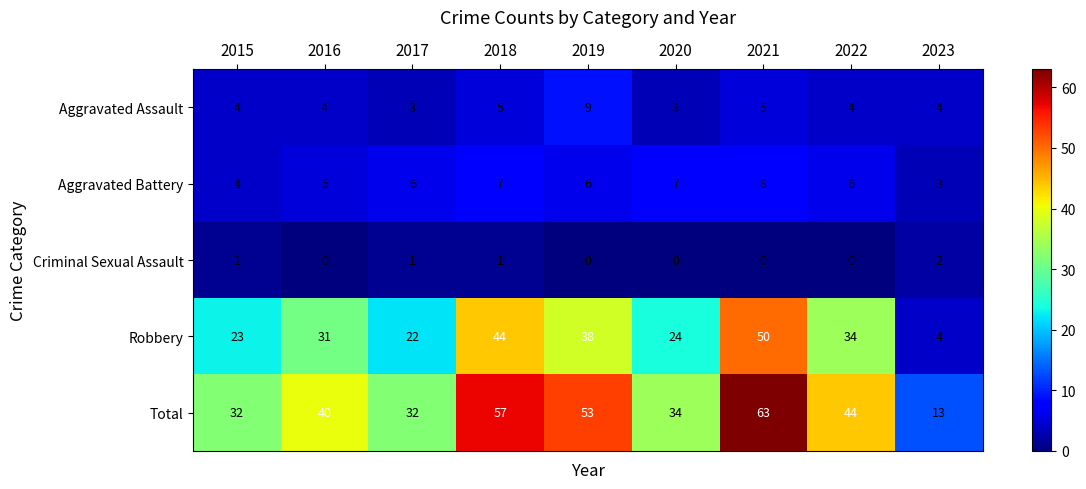

The value of Aggravated Battery at 2016 is 5. True or false?

True